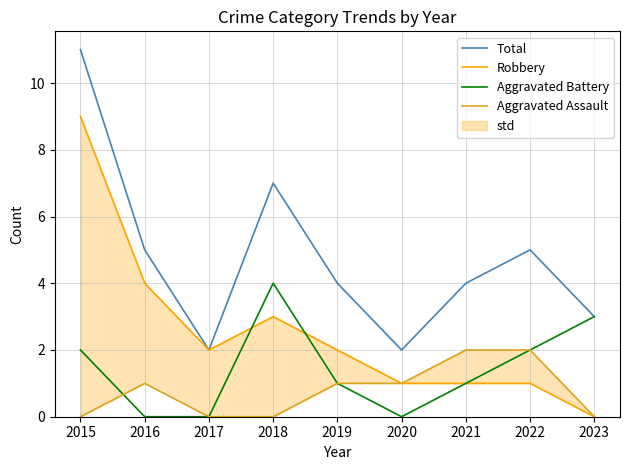

True or false: Robbery and Aggravated Assault intersect in this chart.

False